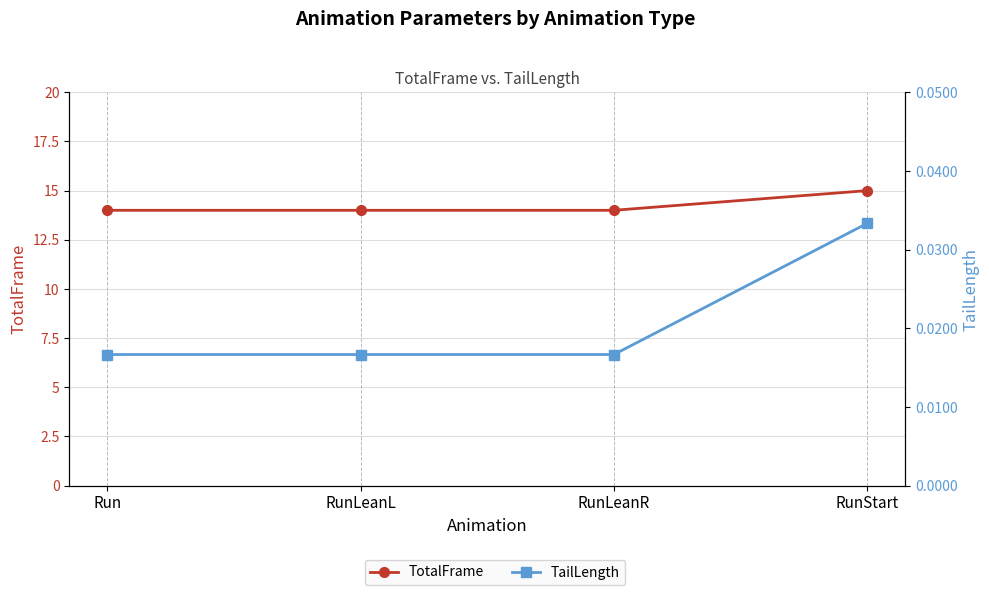

What are all the series names shown in the legend?

TotalFrame, TailLength